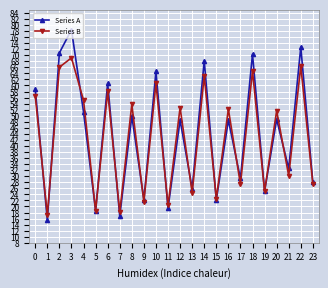

What is the greatest value displayed?

78.4